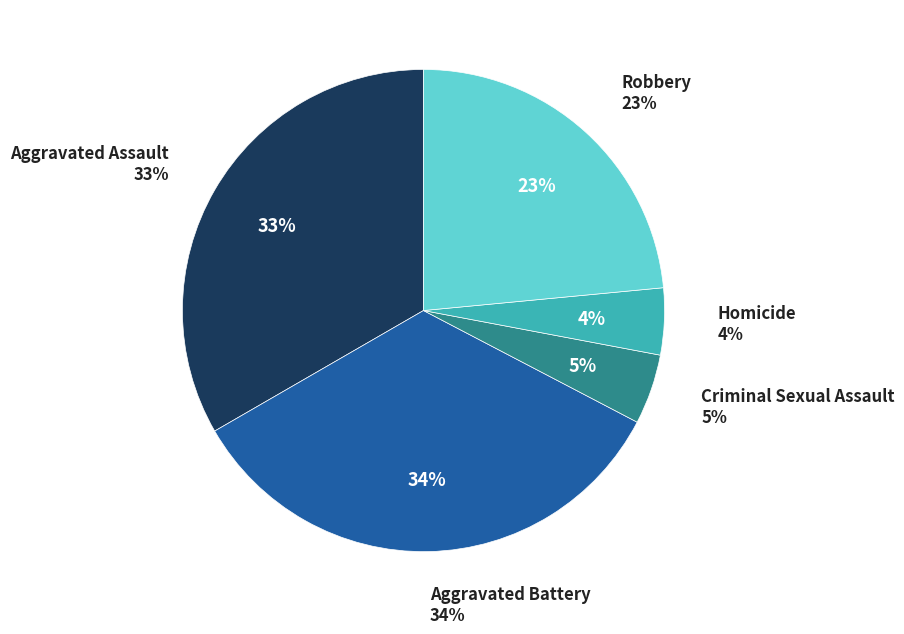

Which slice is the smallest?

Homicide